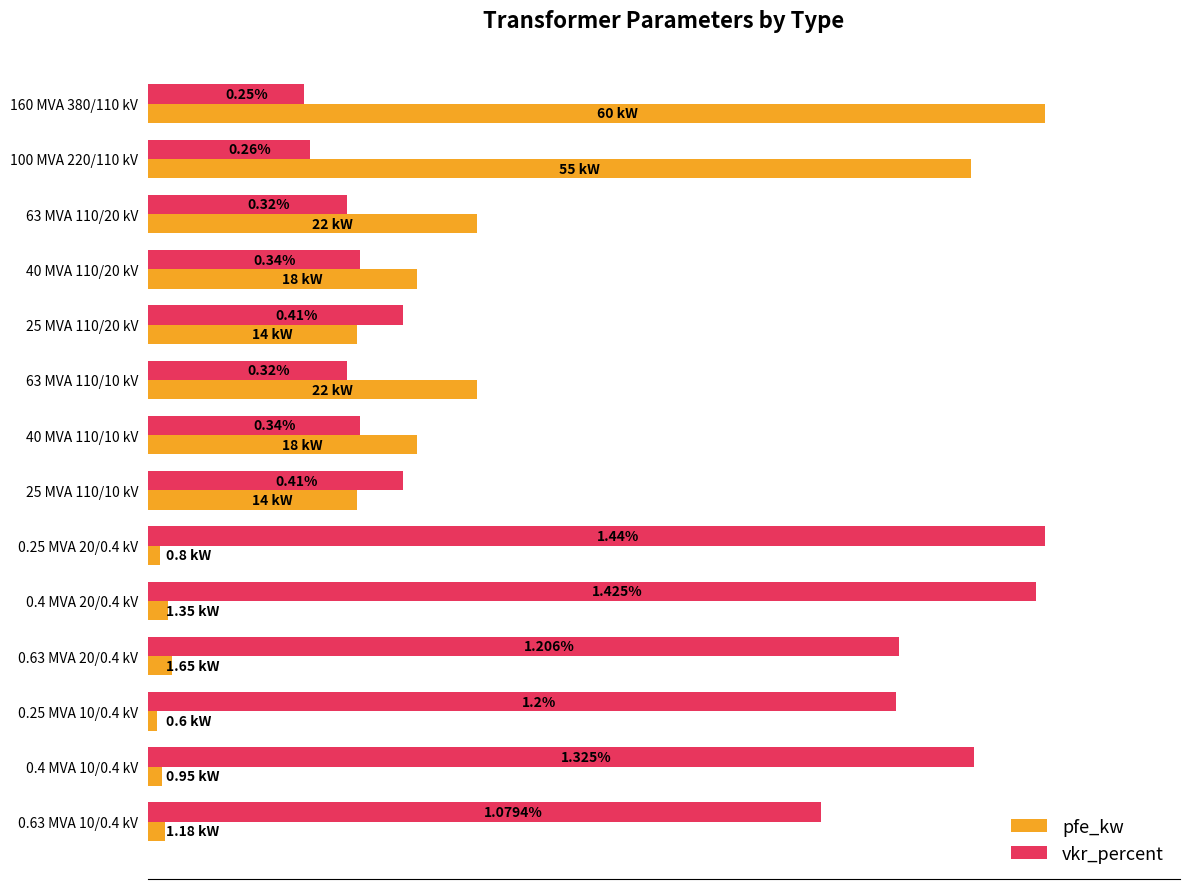

What are all the series names shown in the legend?

pfe_kw, vkr_percent